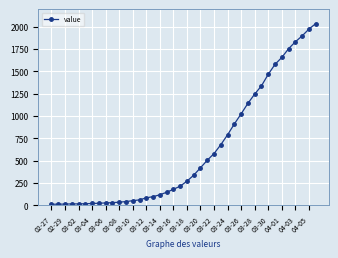

What is the greatest value displayed?

2032